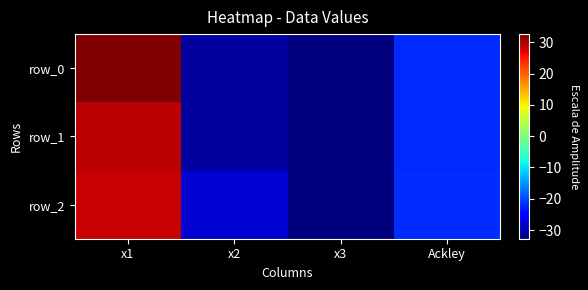

At how many categories does at least one series exceed 22?

1